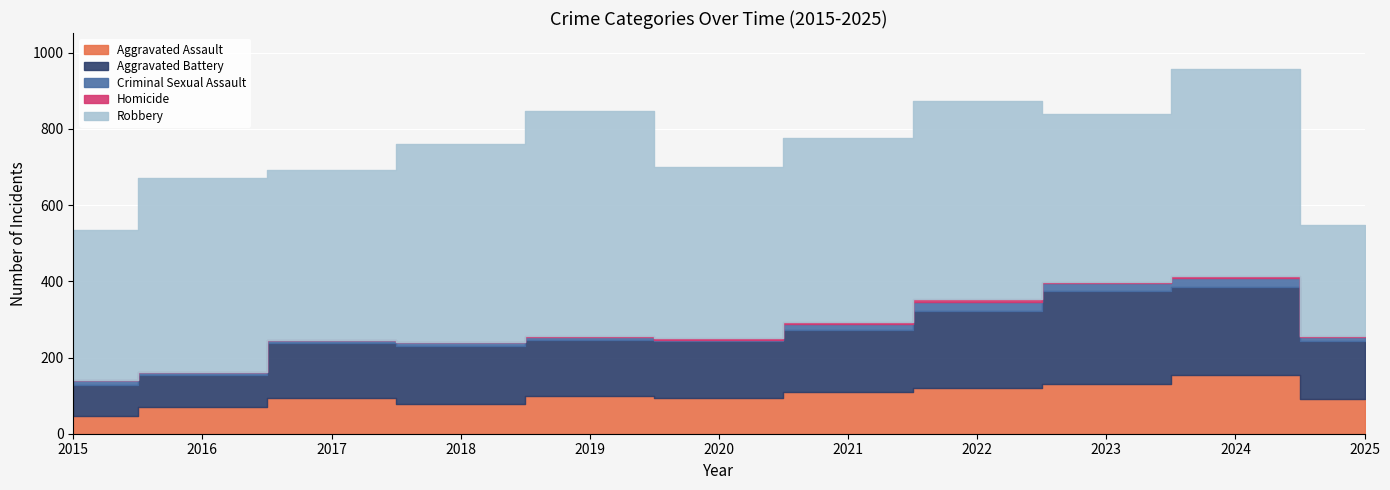

Which series has the largest range (max minus min)?

Robbery